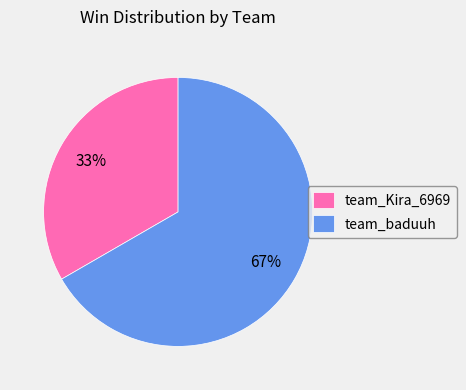

Approximately how many times larger is the value at team_baduuh compared to team_Kira_6969?

2.0